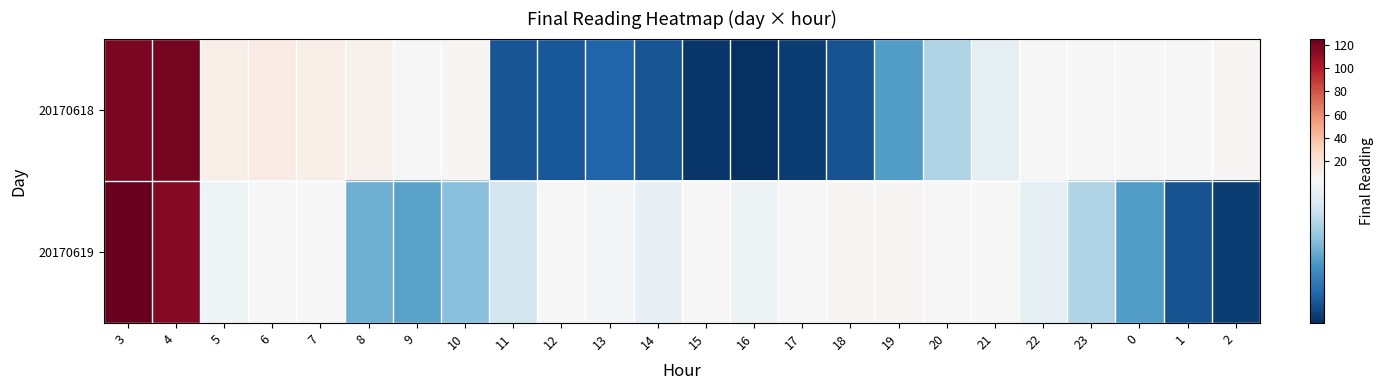

At how many categories does at least one series exceed 93?

2